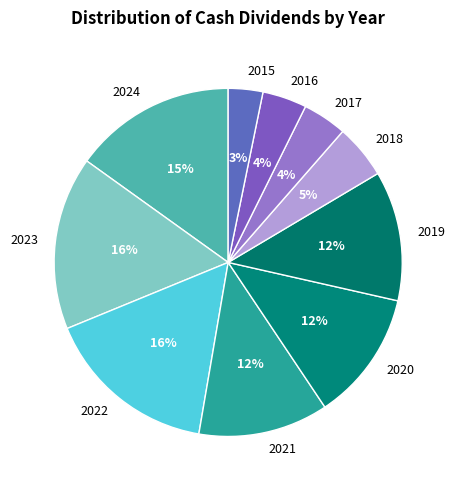

Is 2021 the majority of the pie?

No